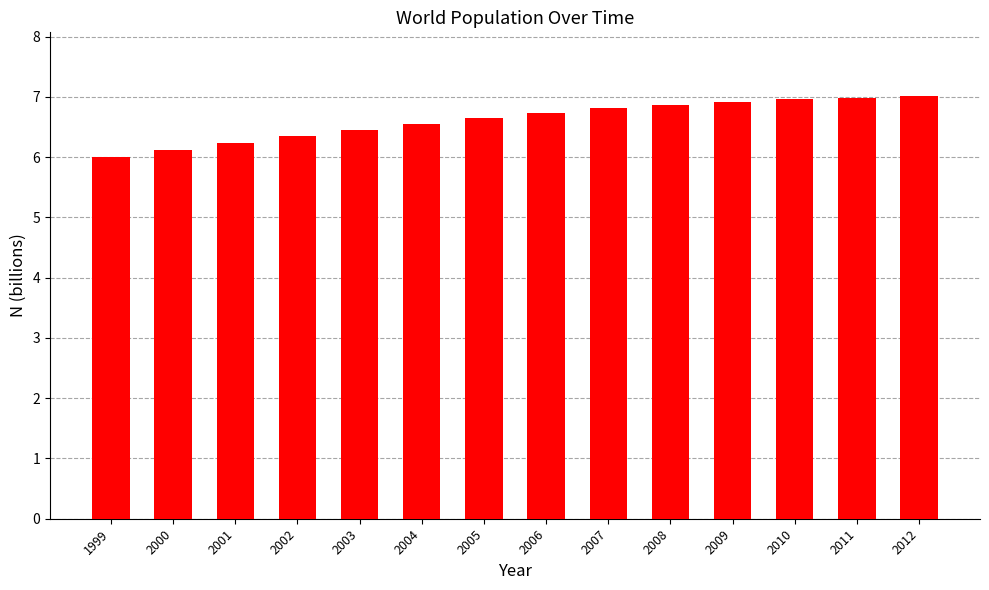

What is the change in value from 2002 to 2007?

+0.5